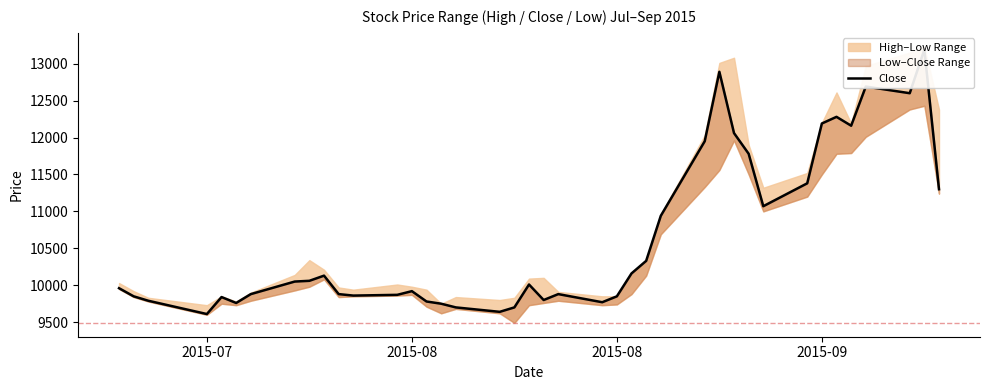

What is the difference between the second highest and second lowest values?

3250